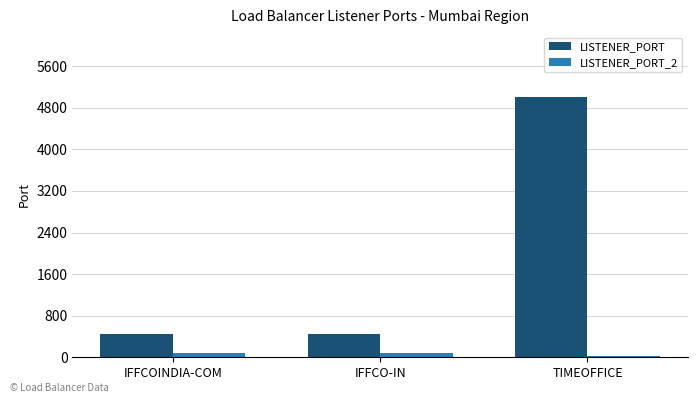

What is the average value of the LISTENER_PORT_2 series?

61